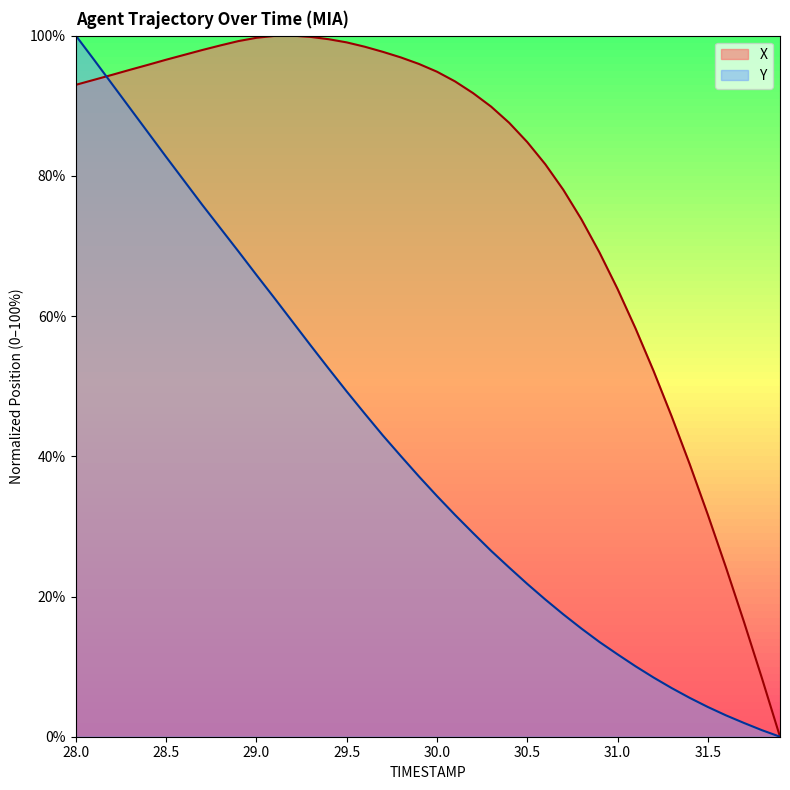

What is the difference between the maximum and minimum values in the Y series?

100.0